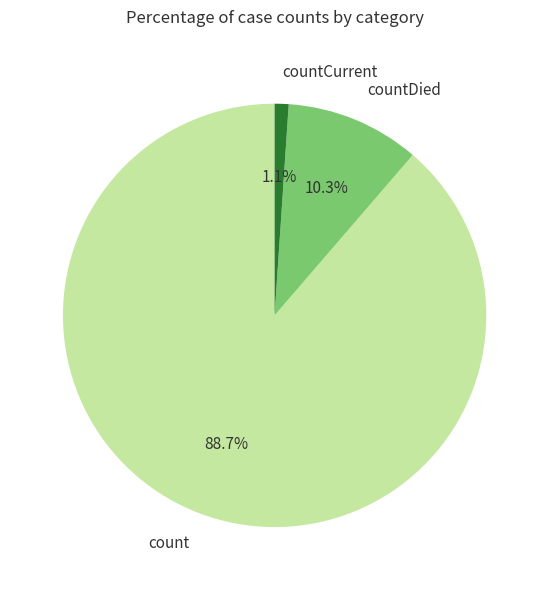

Which has a higher value, countCurrent or countDied?

countDied